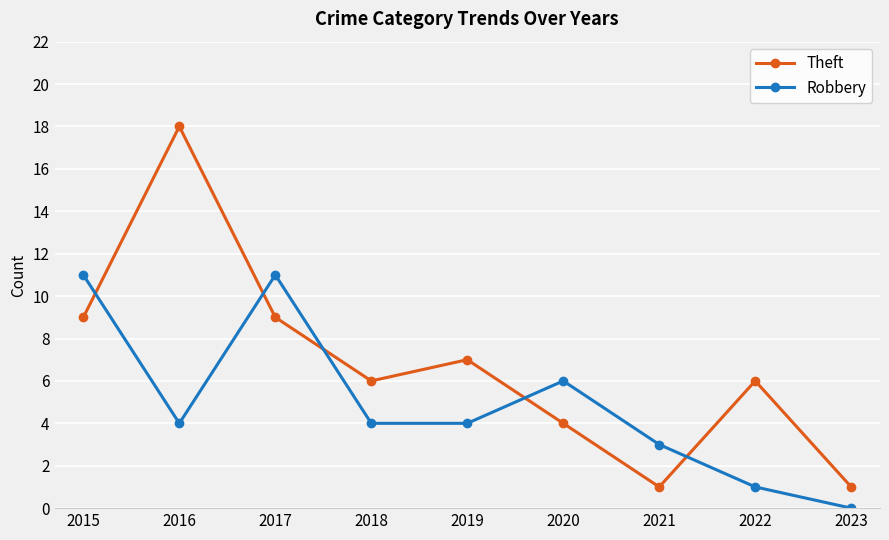

Reading left to right, transcribe all the data shown in this chart.

Theft: 9	18	9	6	7	4	1	6	1
Robbery: 11	4	11	4	4	6	3	1	0